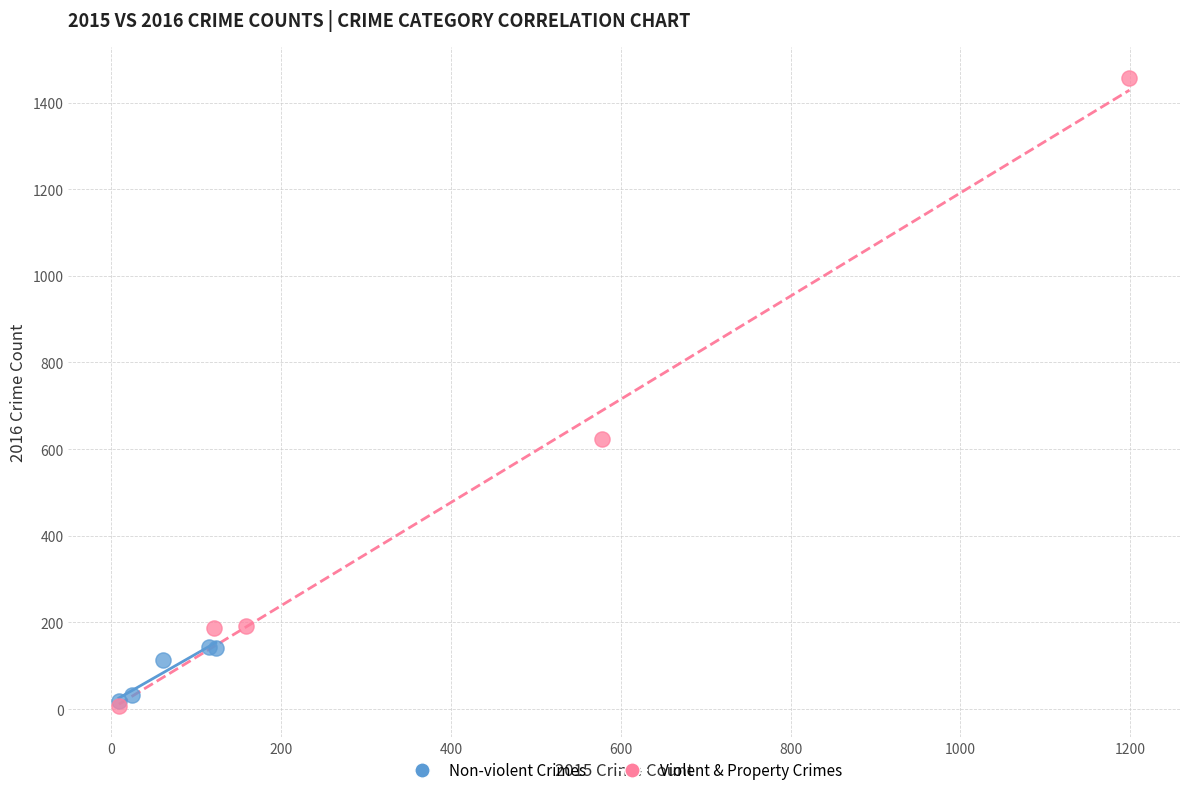

Which series has the largest Y range (max minus min)?

Violent & Property Crimes